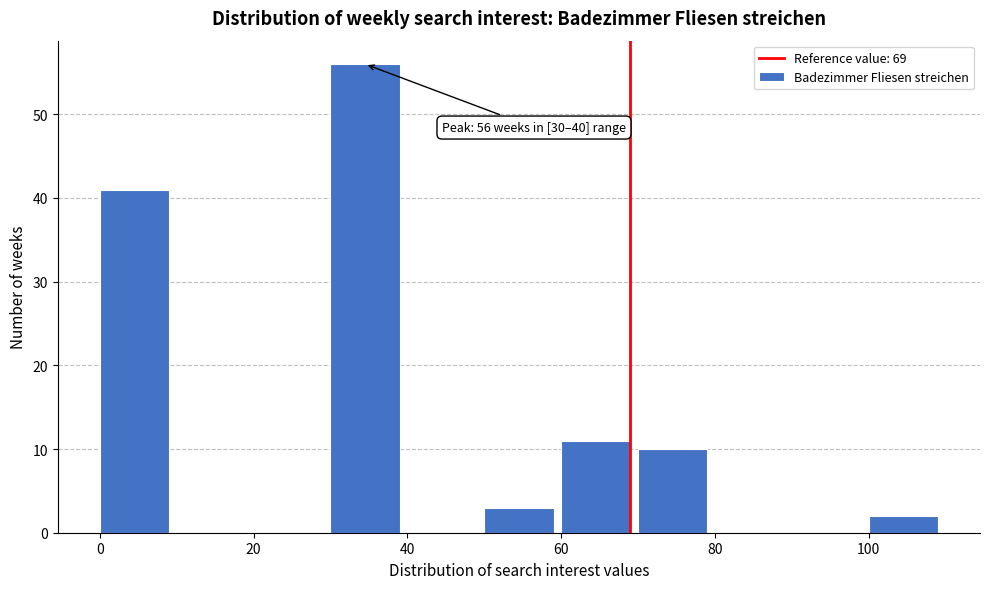

Over which range of the x-axis is the bar tallest?

30 to 40